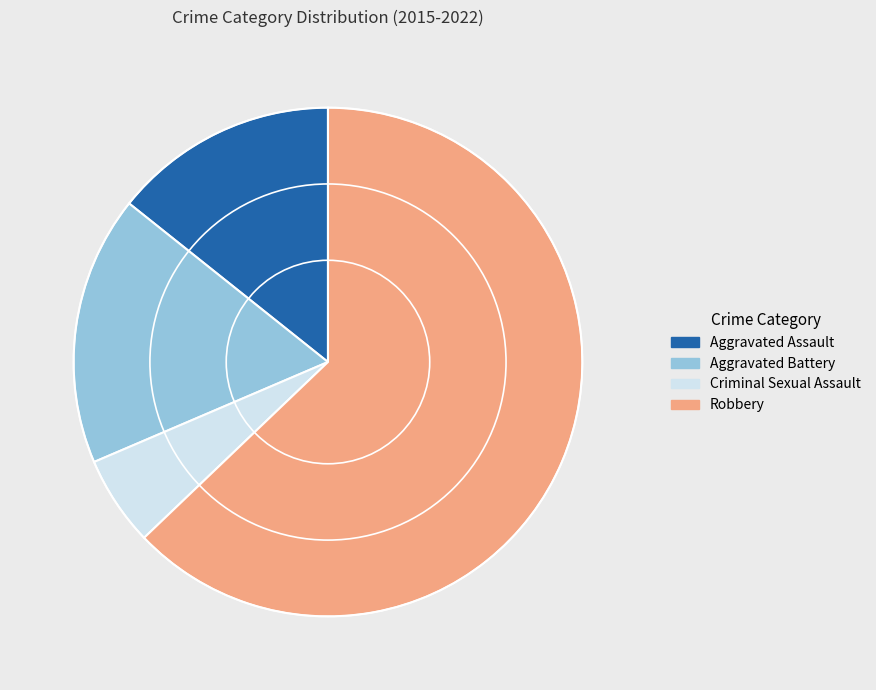

Count the number of slices in the pie.

4